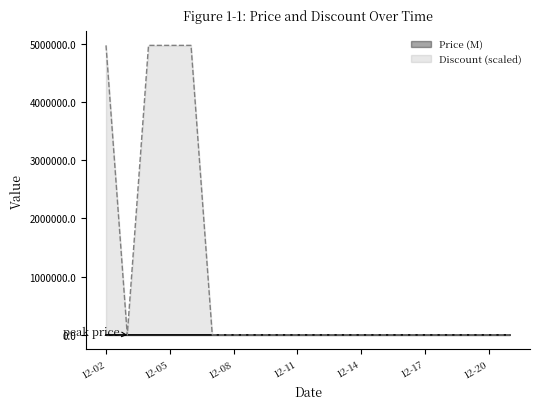

Rank the series by their average value, from lowest to highest.

Price (M), Discount (scaled)